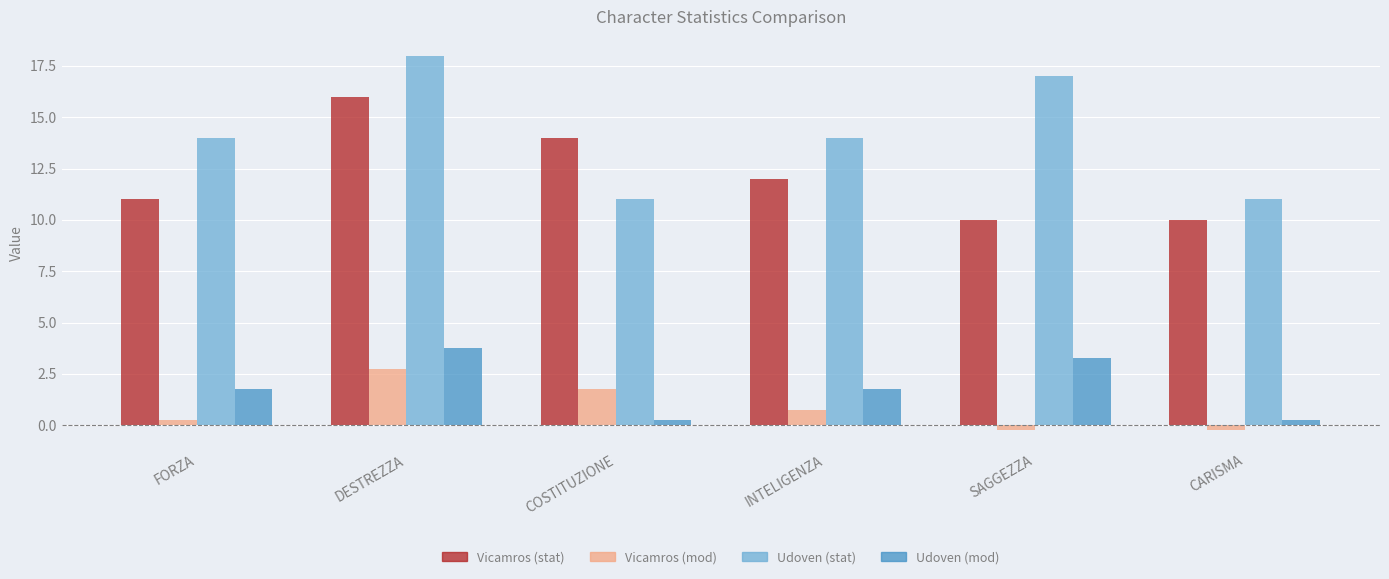

Which series has the widest spread of values?

Udoven (stat)